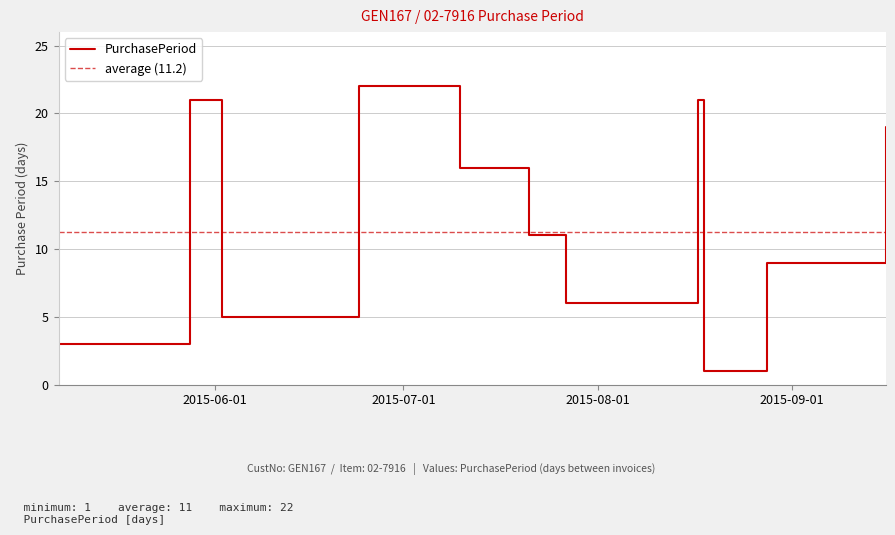

Which category has the highest value across all series?

2015-06-24